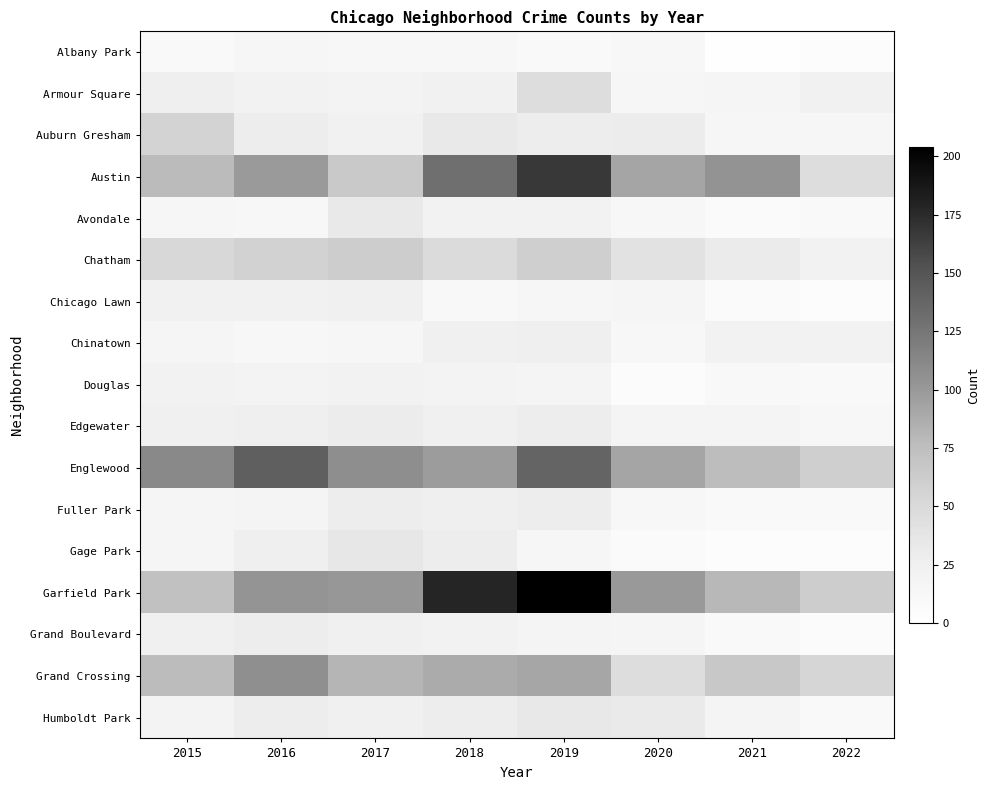

Between 2018 and 2022, which series saw the biggest shift?

Garfield Park